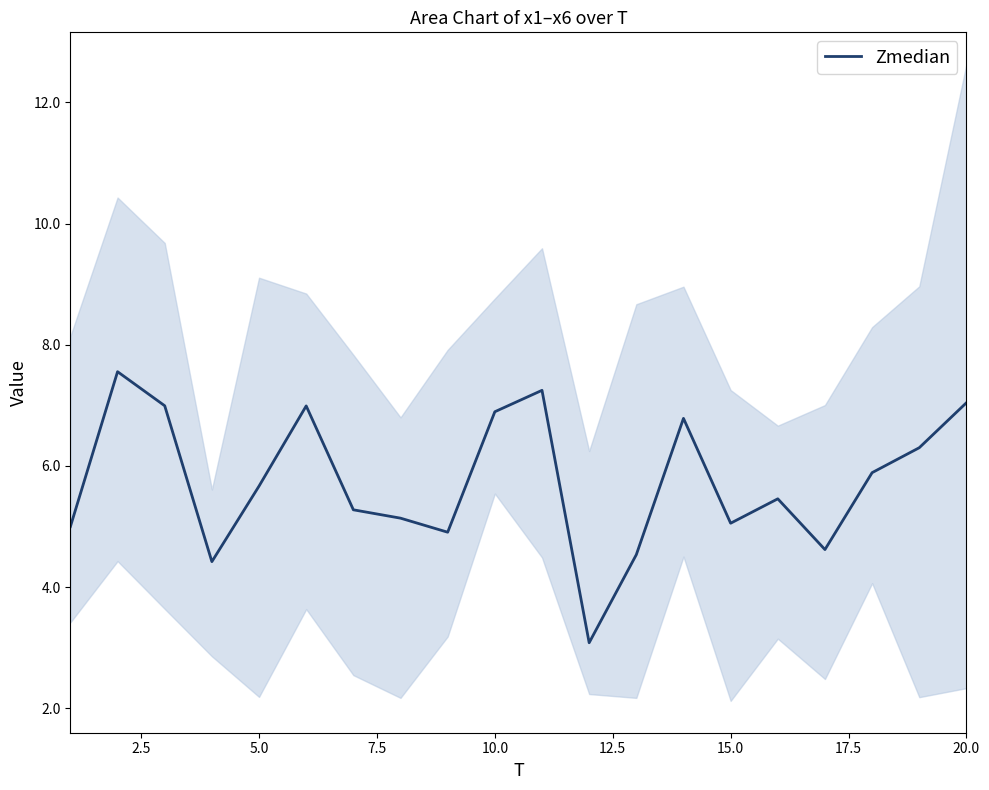

True or false: Zmedian has a value of 9.5 at 10.0.

False